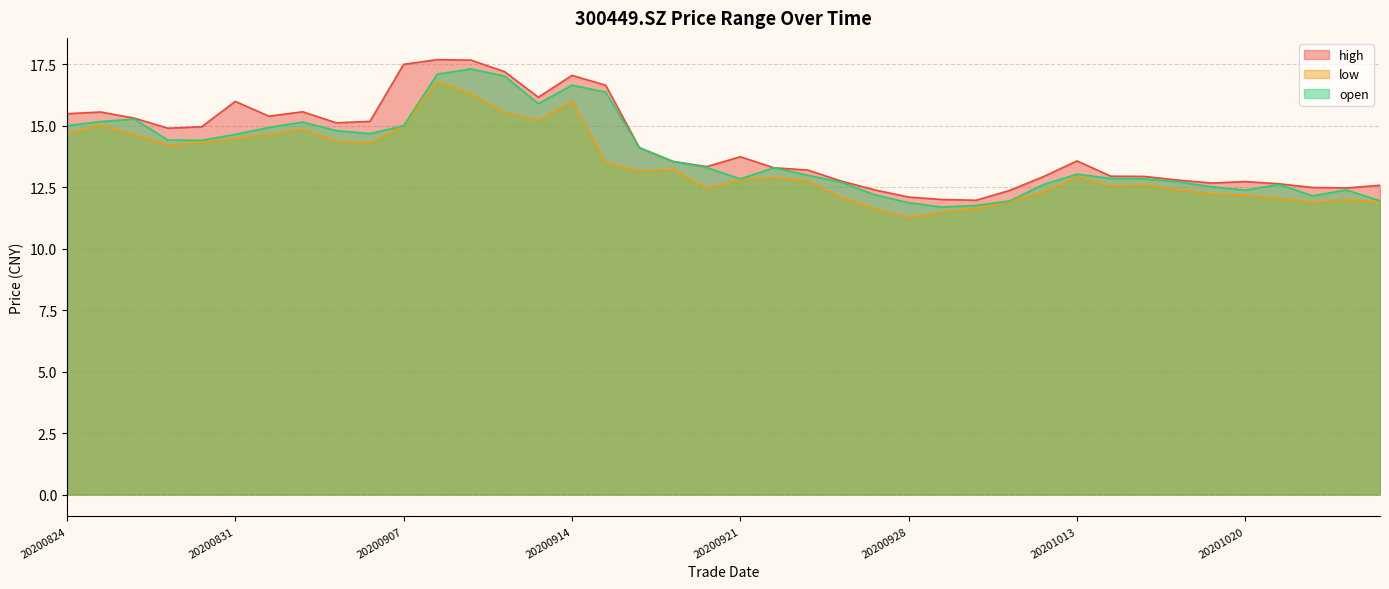

Reading right to left, list all the values displayed in this chart.

high: 12.6	12.5	12.5	12.6	12.7	12.7	12.8	12.9	12.9	13.6	12.9	12.4	12.0	12.0	12.1	12.4	12.8	13.2	13.3	13.7	13.3	13.6	14.1	16.6	17.1	16.2	17.2	17.7	17.7	17.5	15.2	15.1	15.6	15.4	16.0	15.0	14.9	15.3	15.6	15.5
low: 11.9	12.0	11.9	12.1	12.2	12.2	12.4	12.6	12.6	12.9	12.3	11.9	11.6	11.5	11.3	11.6	12.1	12.8	12.9	12.8	12.5	13.2	13.2	13.5	16.0	15.2	15.6	16.3	16.8	15.0	14.3	14.4	14.9	14.7	14.5	14.3	14.2	14.7	15.0	14.7
open: 11.9	12.4	12.2	12.6	12.4	12.5	12.7	12.8	12.9	13.0	12.6	11.9	11.8	11.7	11.9	12.2	12.7	13.0	13.3	12.8	13.3	13.6	14.1	16.4	16.6	15.9	17.0	17.3	17.1	15.0	14.7	14.8	15.2	14.9	14.7	14.4	14.4	15.3	15.2	15.0